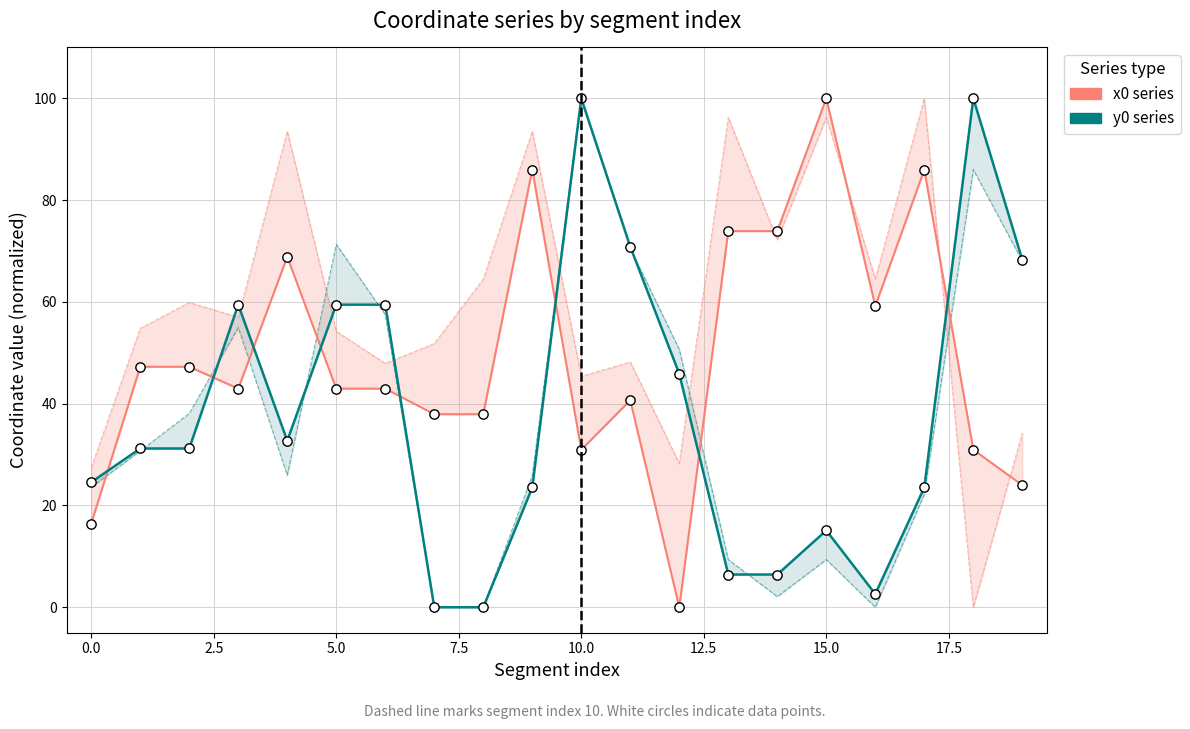

At how many categories does at least one series exceed 2?

20